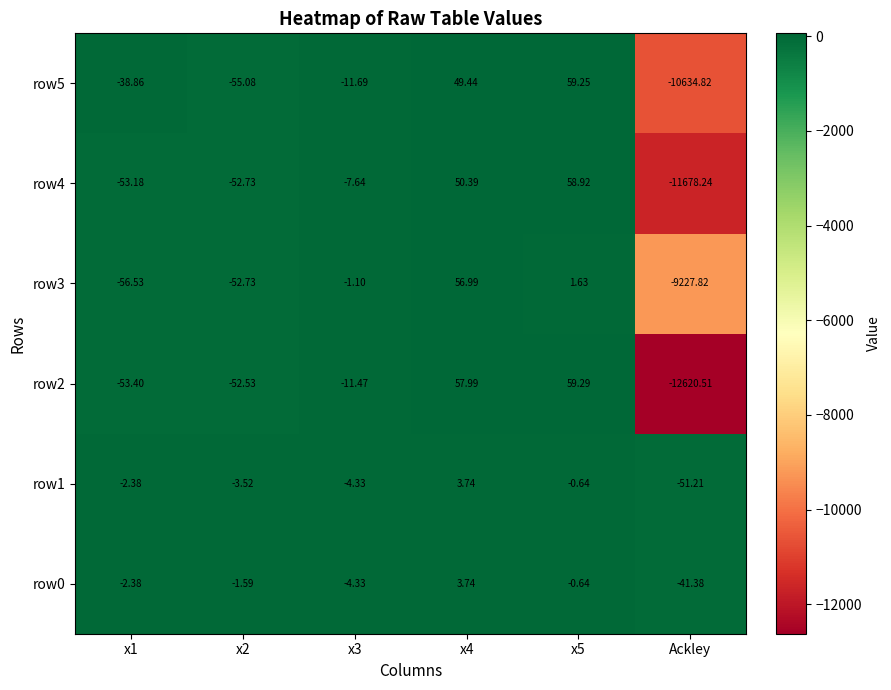

Is the value of row3 at x4 greater than the value of row2 at x5?

No